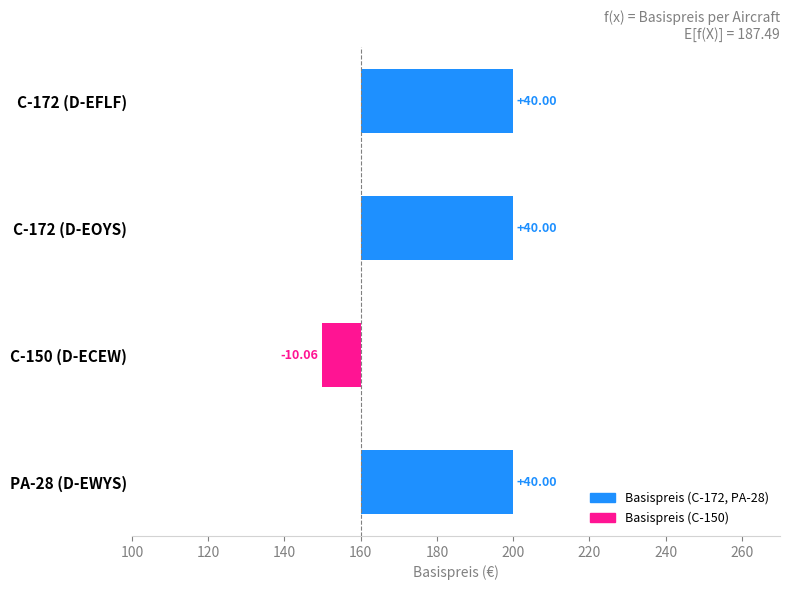

What is the average value?

27.5